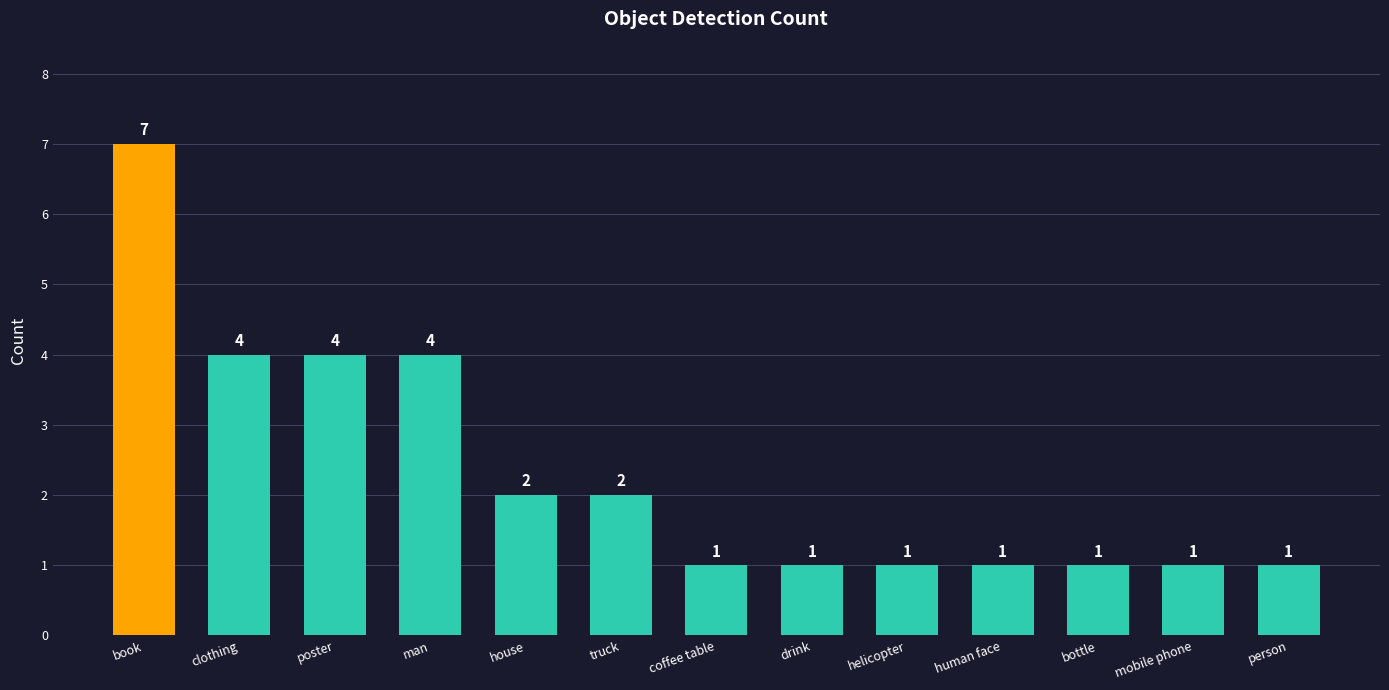

How many bars are there in total?

13